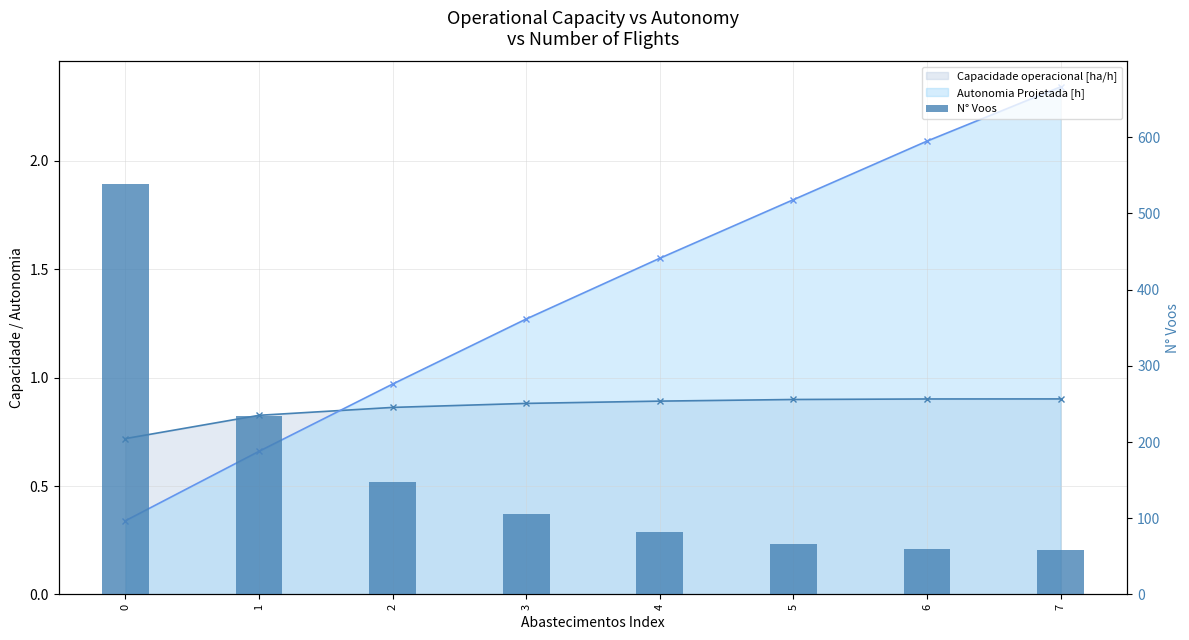

What is the difference between the maximum and second lowest values?

478